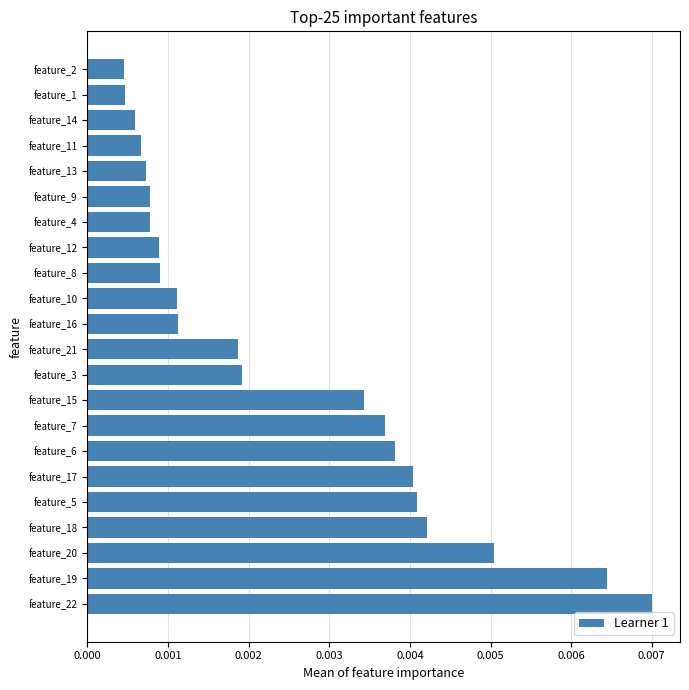

Between feature_19 and feature_2, which is larger?

feature_19